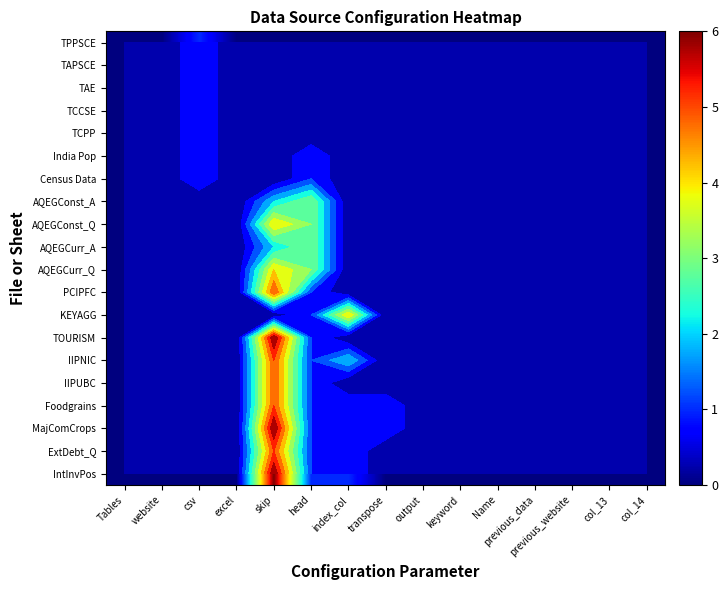

Which series has the largest range (max minus min)?

TOURISM